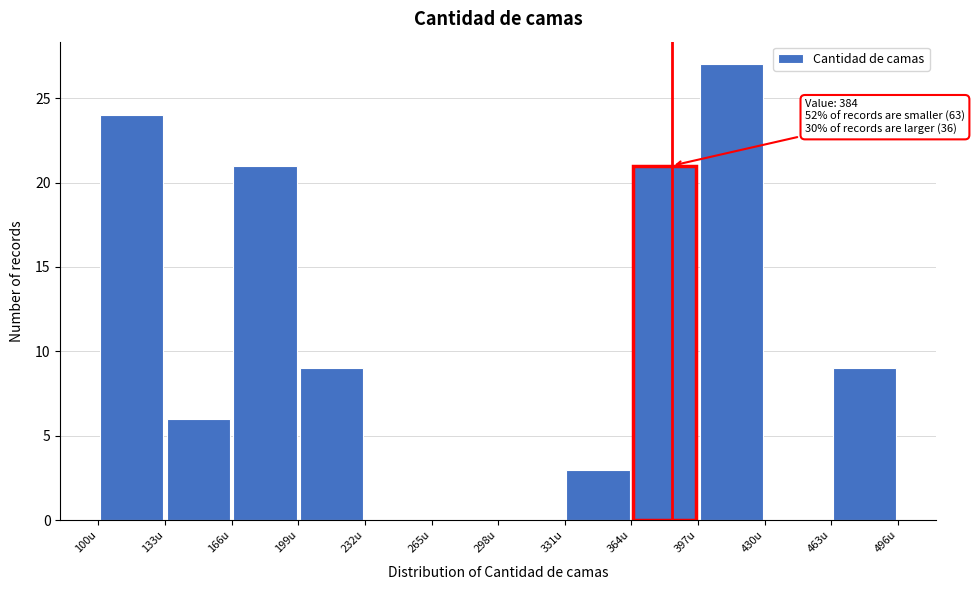

Over which range of the x-axis is the bar tallest?

397 to 430